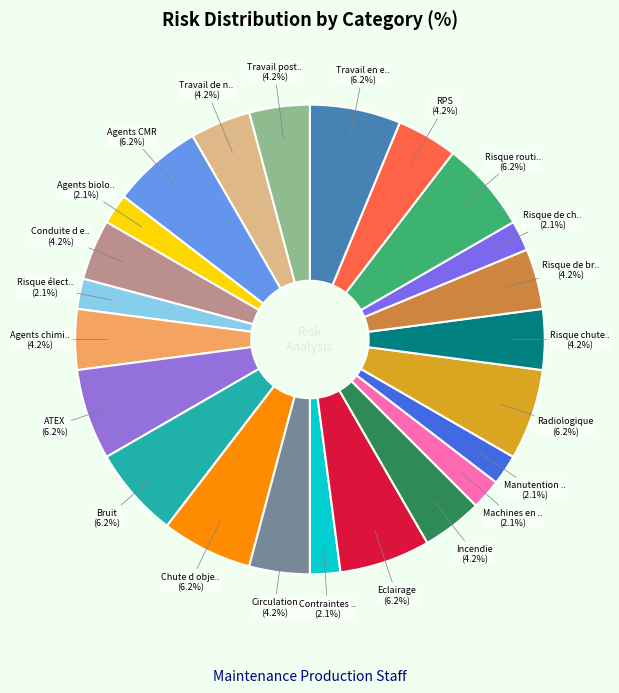

Which slice is the largest?

Agents CMR